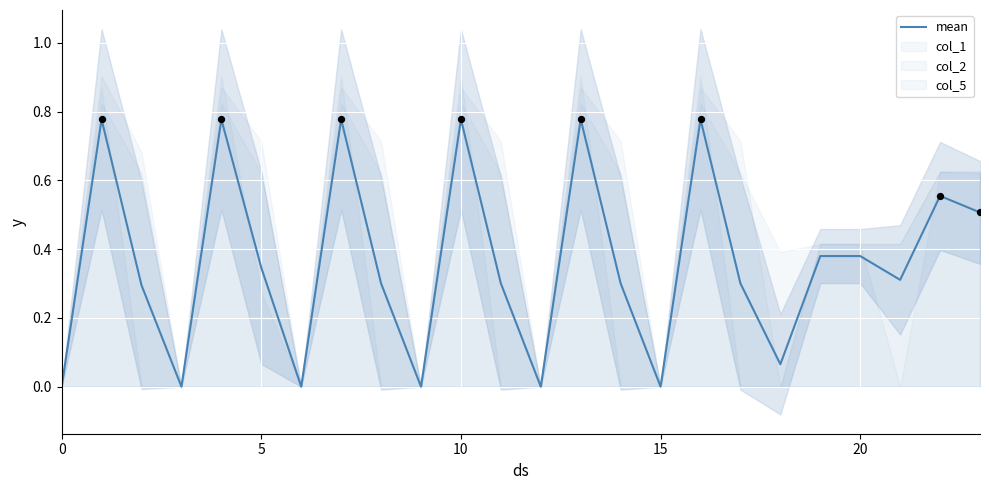

True or false: mean has a value of 0.3 at 10.

False